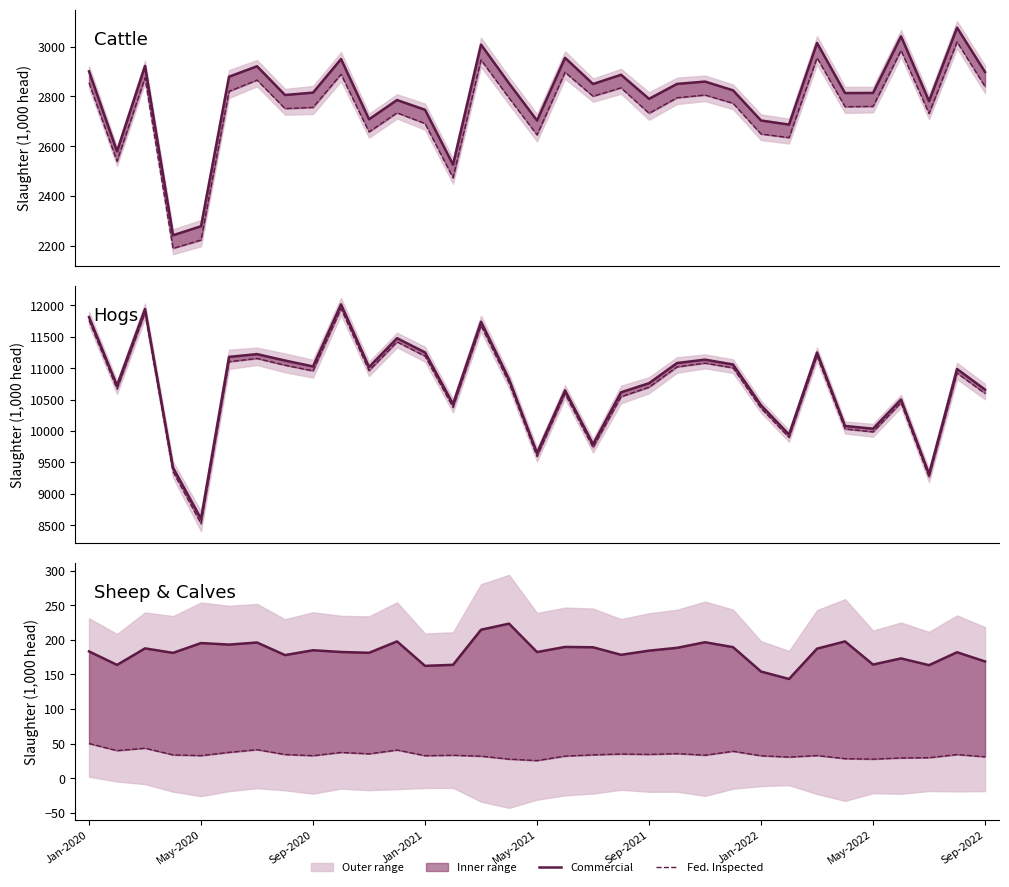

What is the sum of the Cattle (Fed Insp) values at 22 and 14?

5751.9